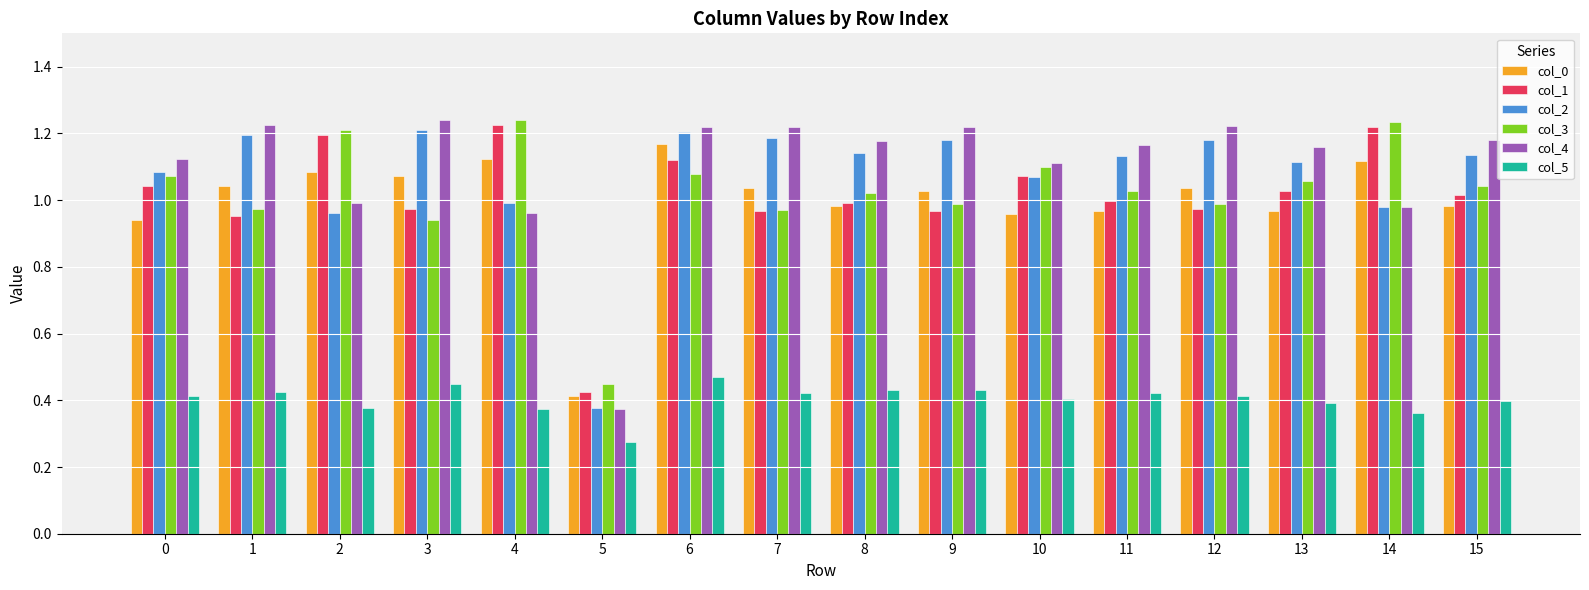

At which label does col_2 reach its minimum?

5